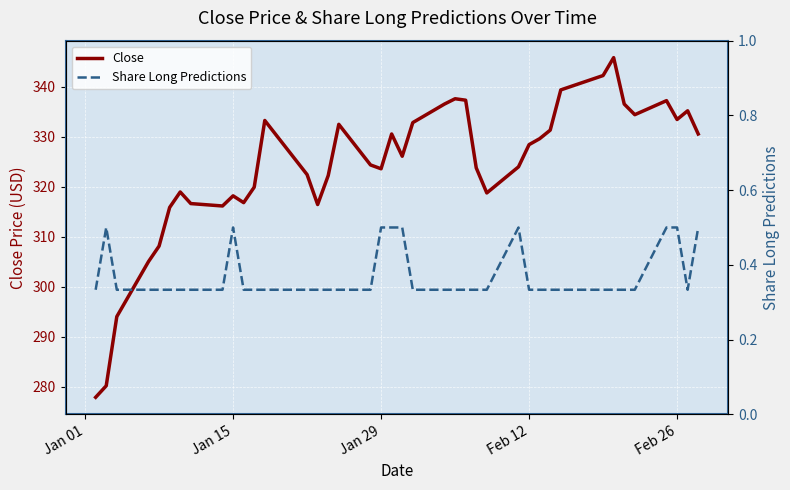

What is the highest value of the Close series?

345.8